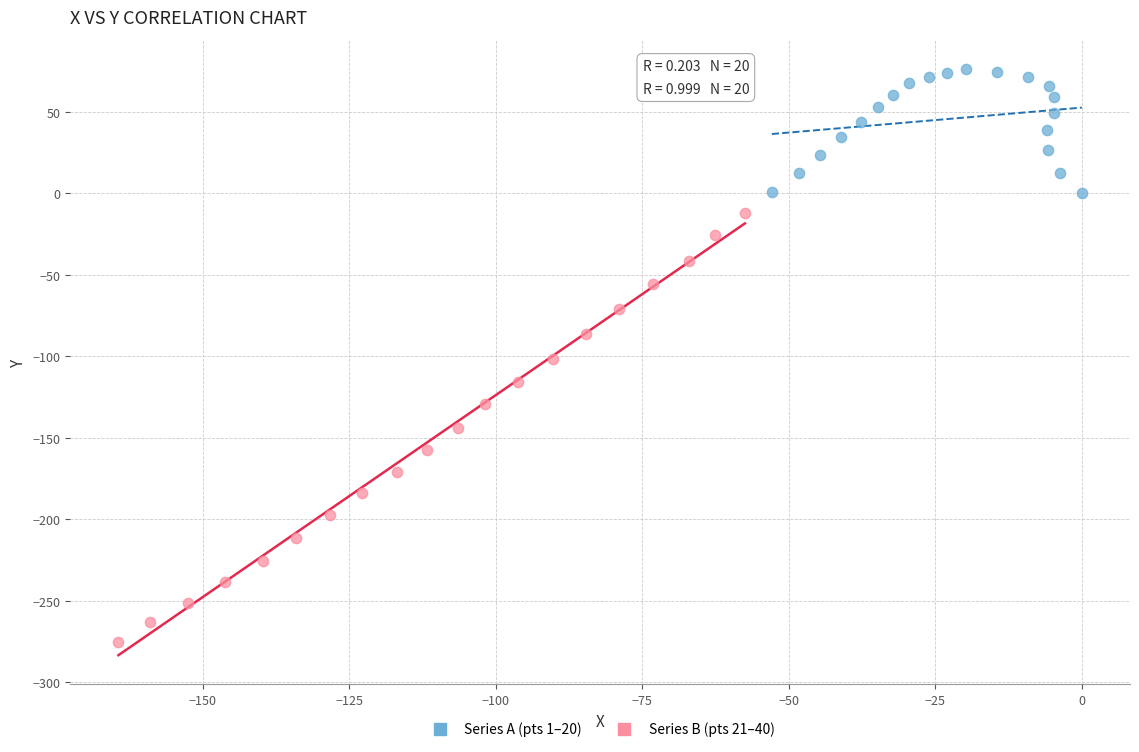

What are all the series names shown in the legend?

Series A (pts 1–20), Series B (pts 21–40)